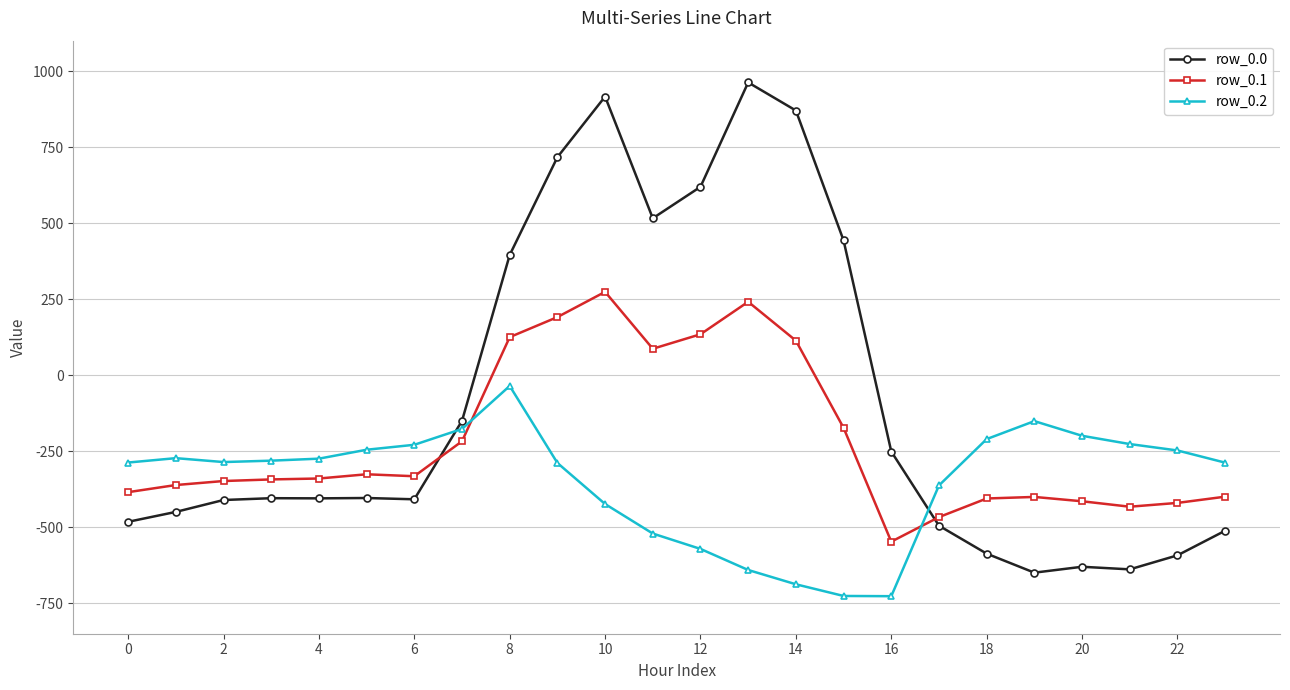

True or false: row_0.1 has more than 2 interior local peaks.

True